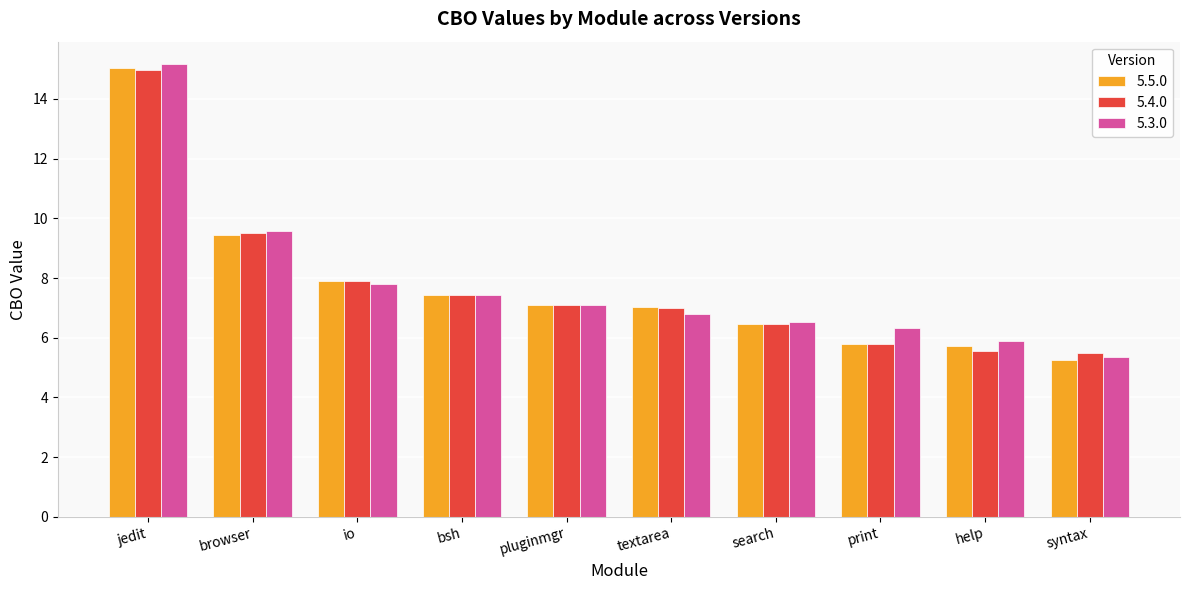

At which category does the chart reach its peak across all series?

jedit